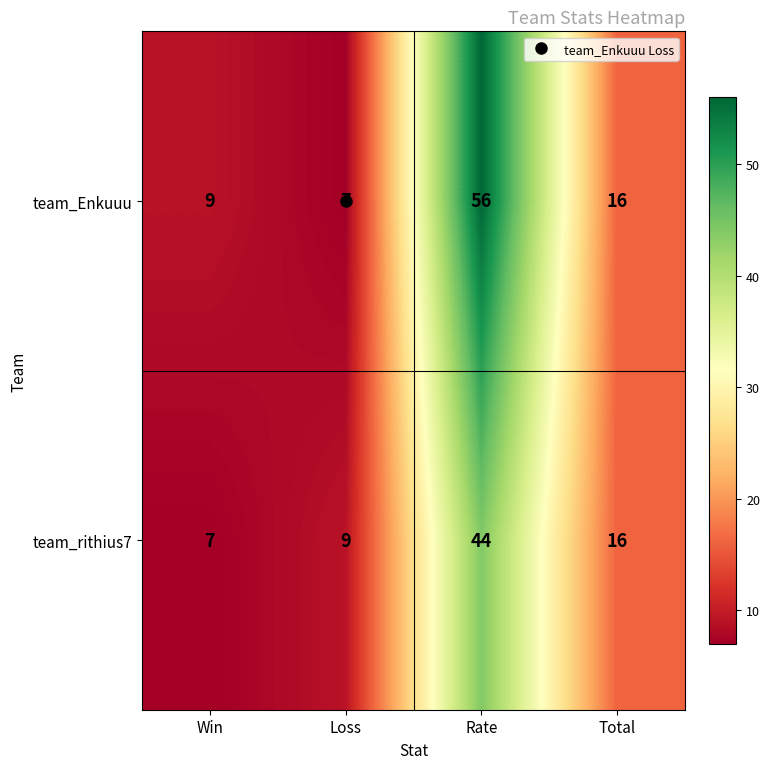

What is the difference between the second highest and minimum values in the team_Enkuuu series?

9